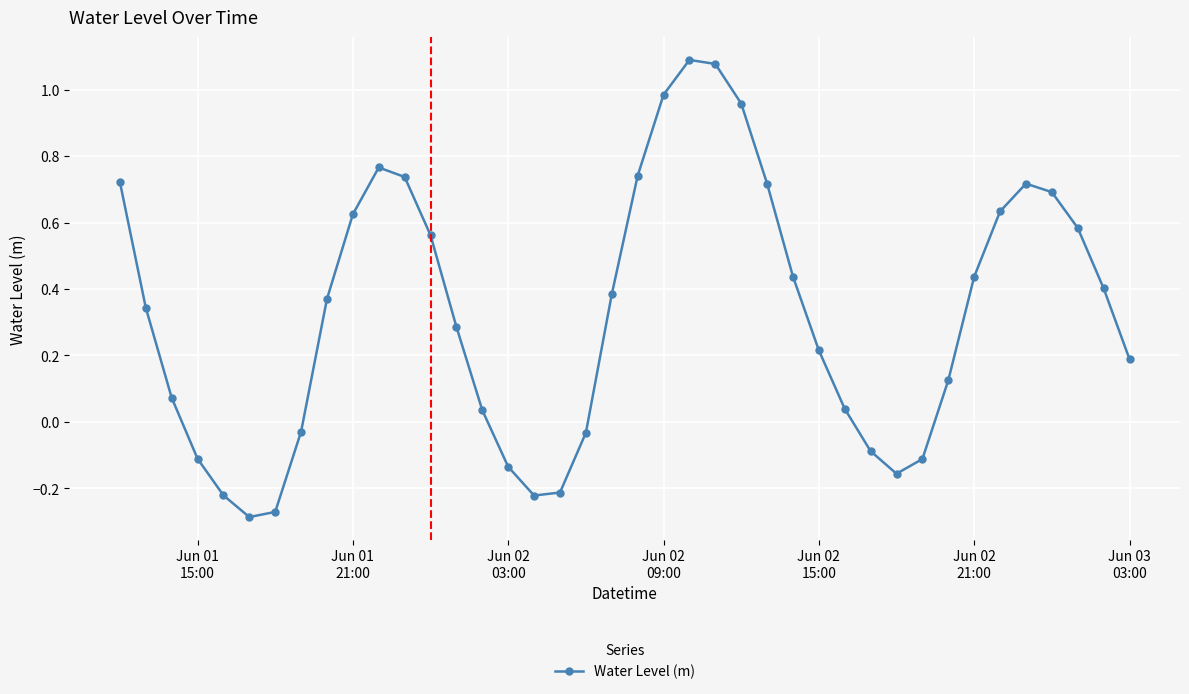

What is the difference between the maximum and minimum values?

1.4